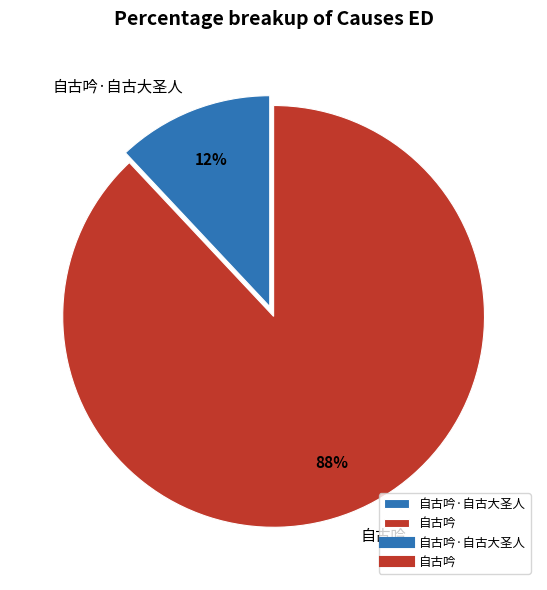

To the nearest percent, what is the average slice percentage?

50%